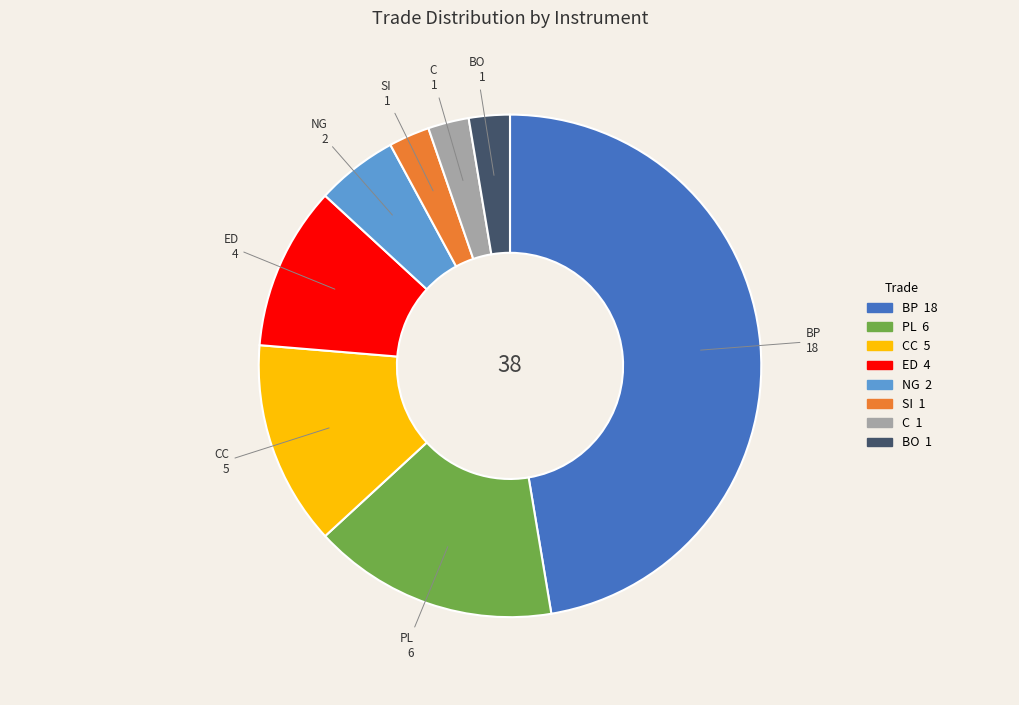

Count the number of slices in the pie.

8